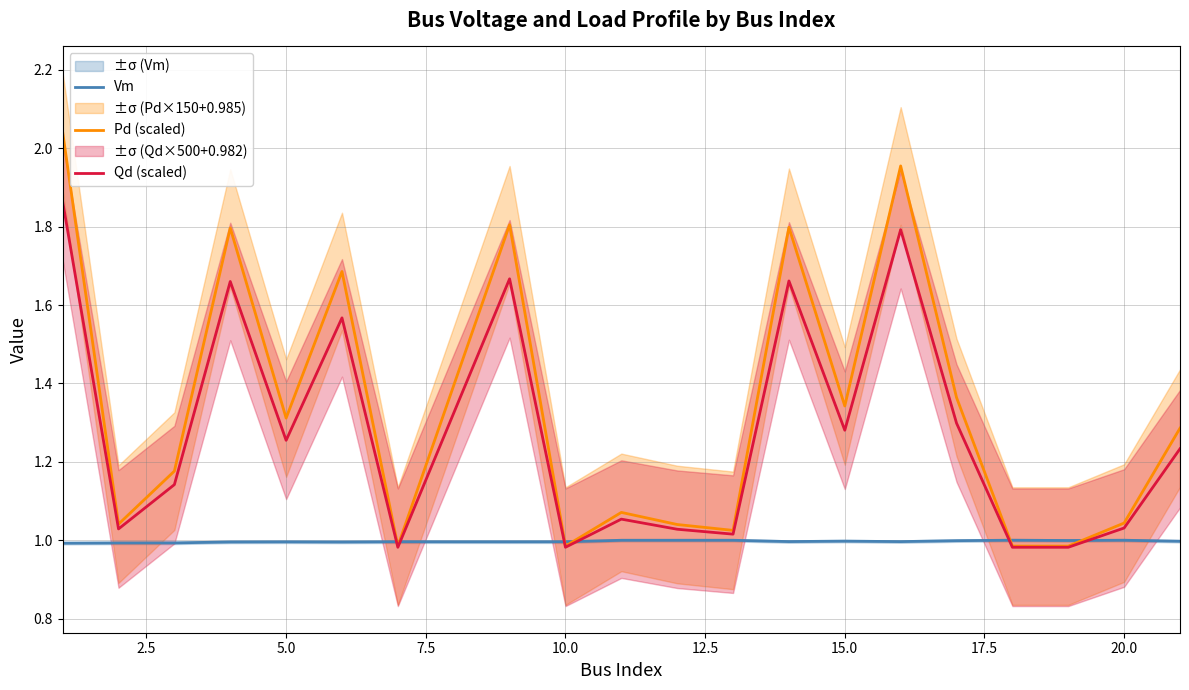

Is it true that Pd (scaled) equals 2.1 at 5.0?

False